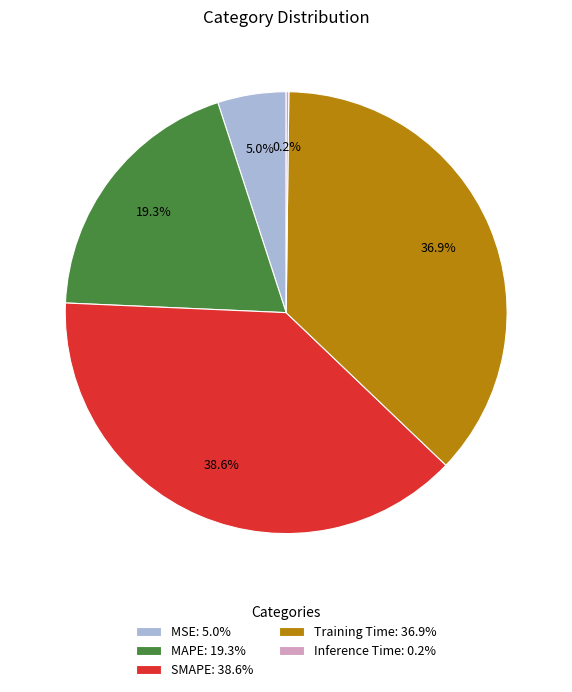

How much of the chart is everything except MAPE: 19.3%?

80.7%